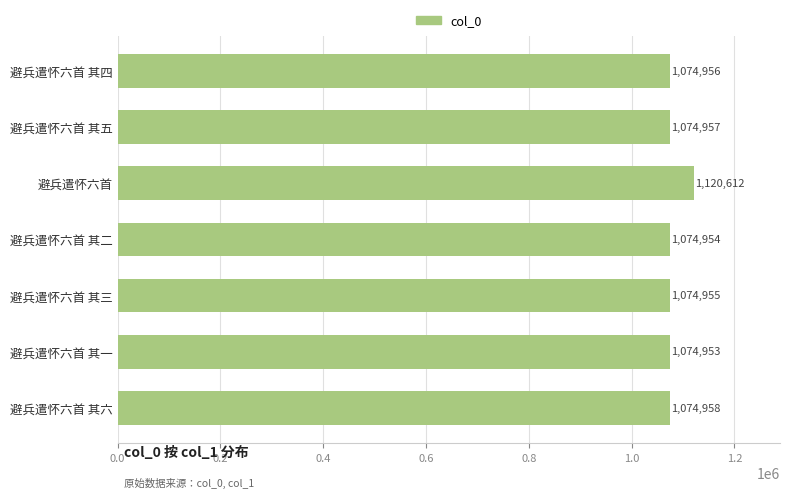

How many values are below 1074956?

3